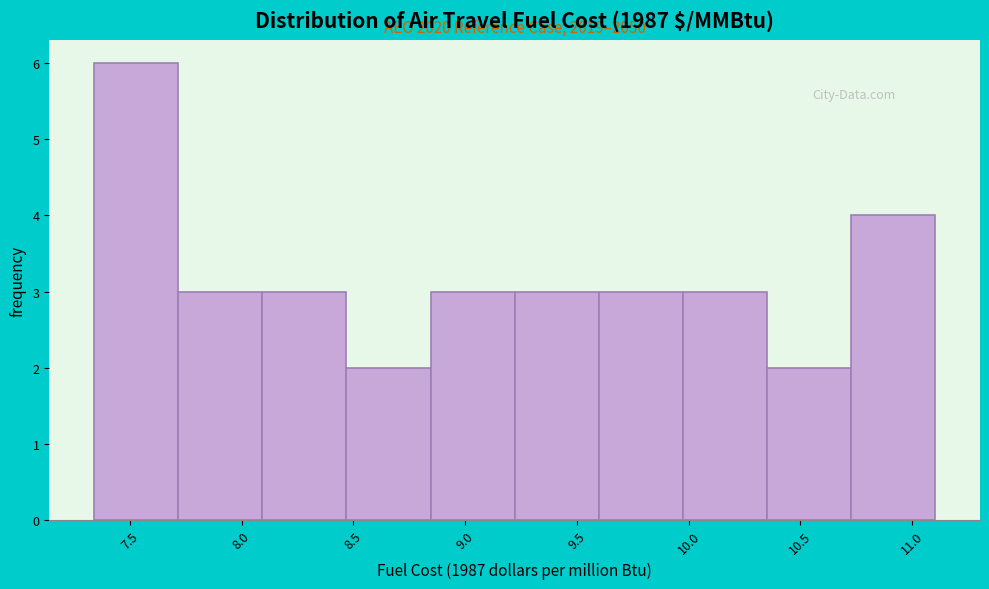

Which range on the x-axis has the tallest bar?

7.35 to 7.70